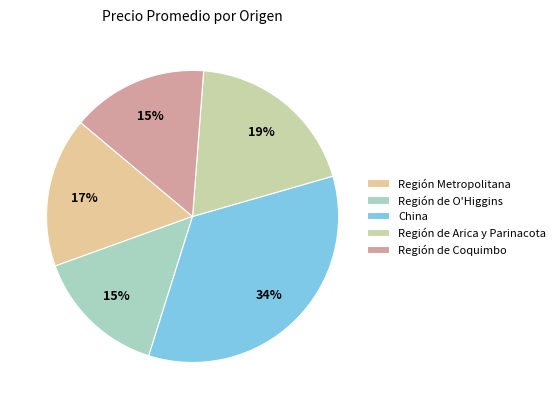

To the nearest percent, what portion does Región de Arica y Parinacota represent?

19%